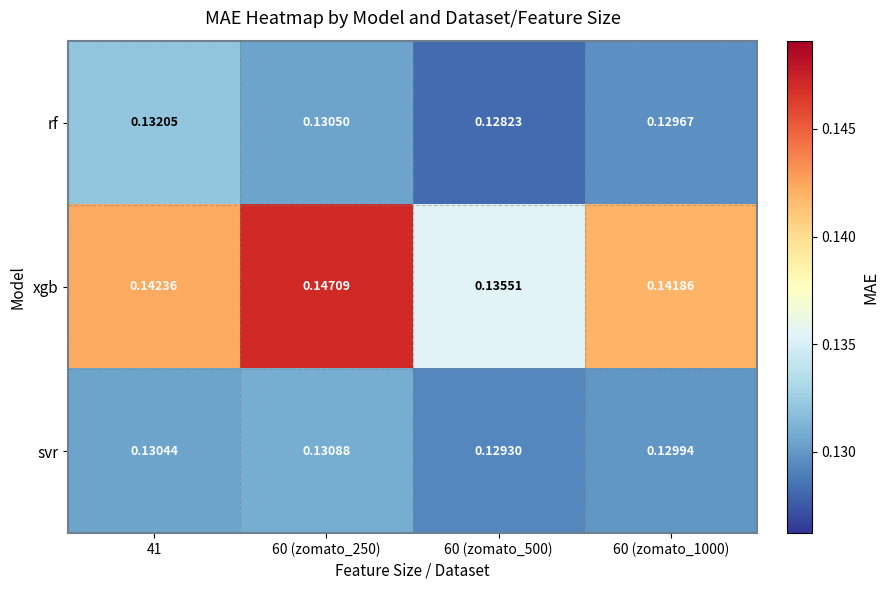

Rank the series at 60 (zomato_500) from highest to lowest value.

xgb, svr, rf